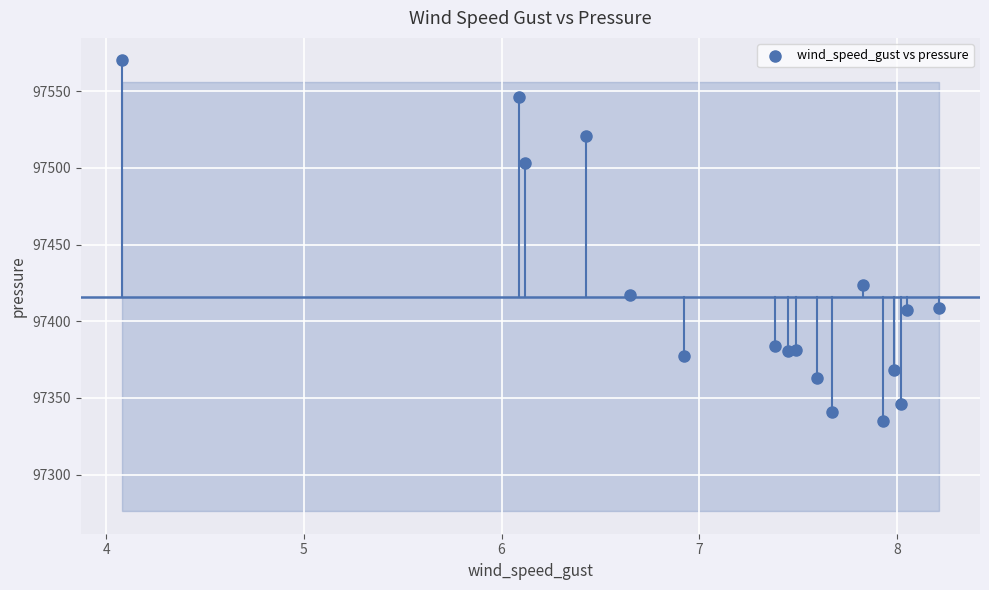

What Y value in the scatter plot is closest to 97452?

97423.8